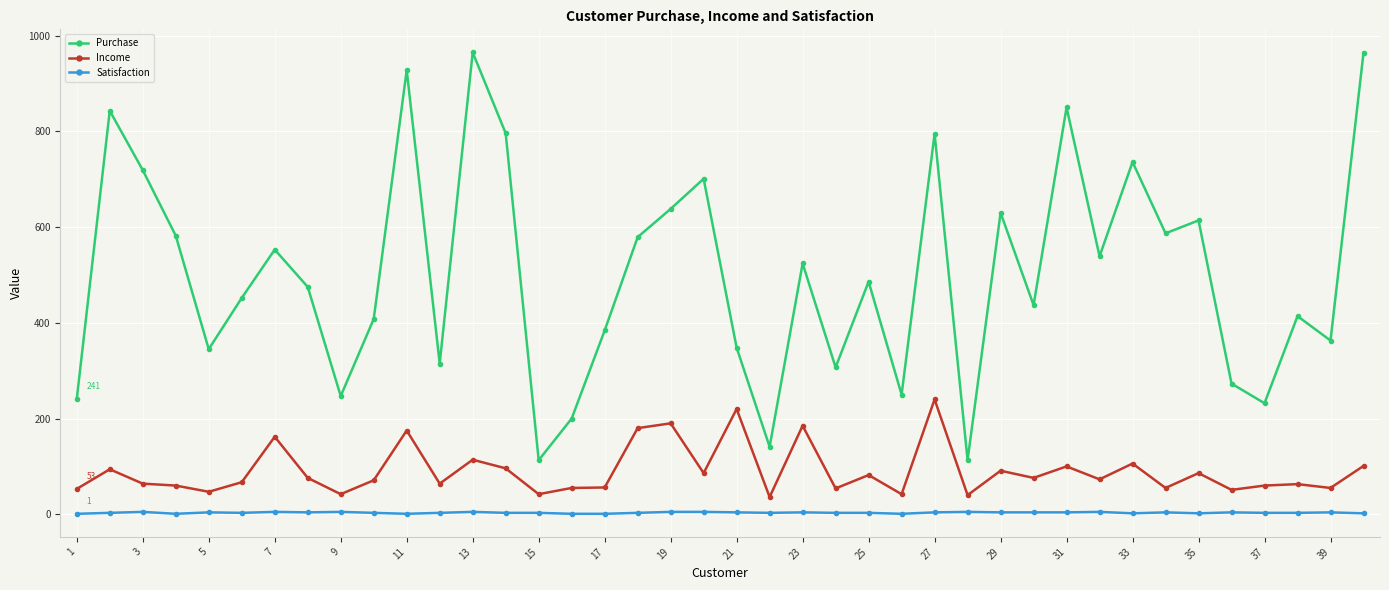

Which series has the largest range (max minus min)?

Purchase